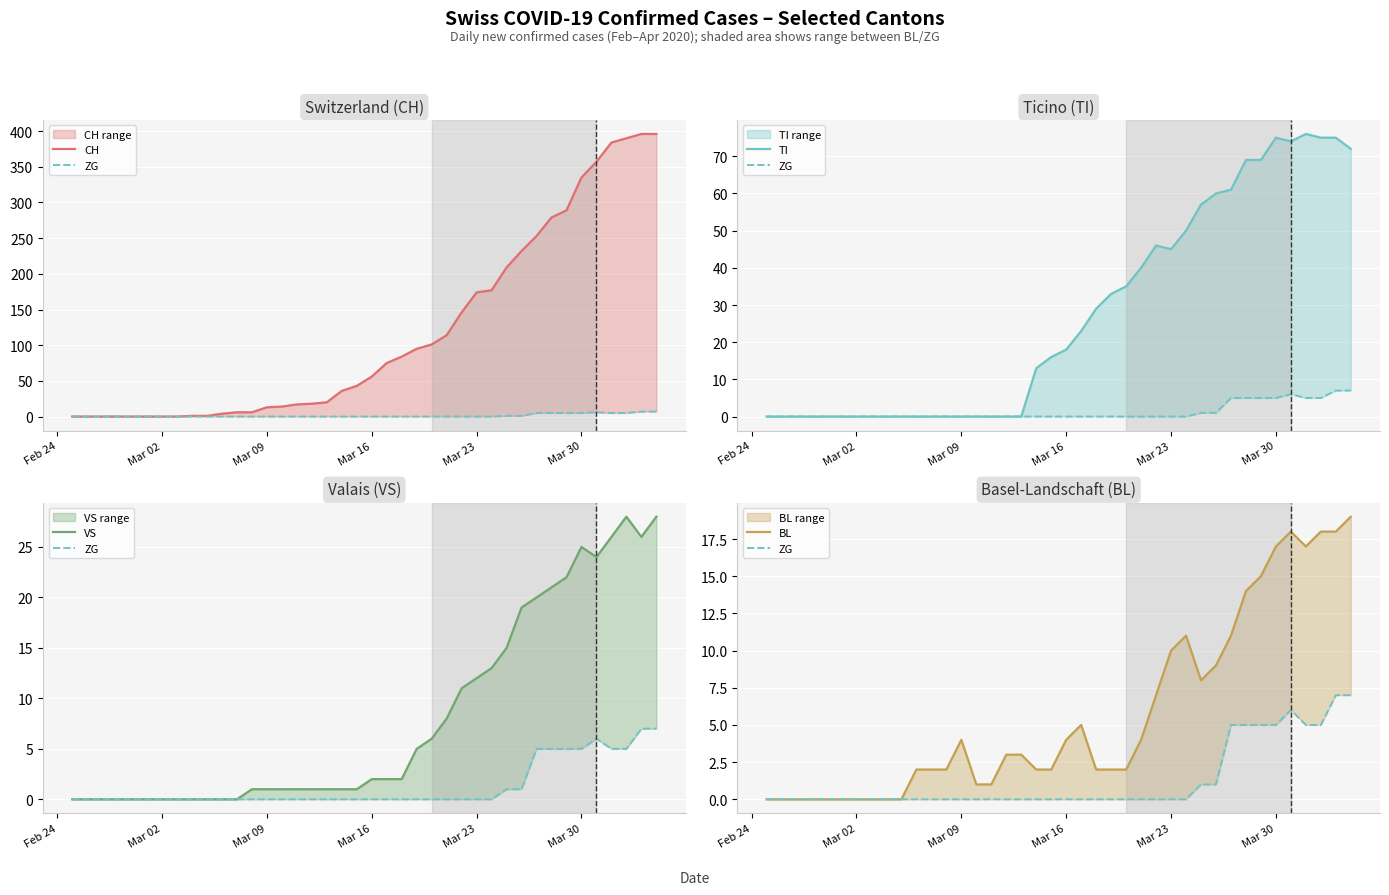

What is the maximum value for TI?

76